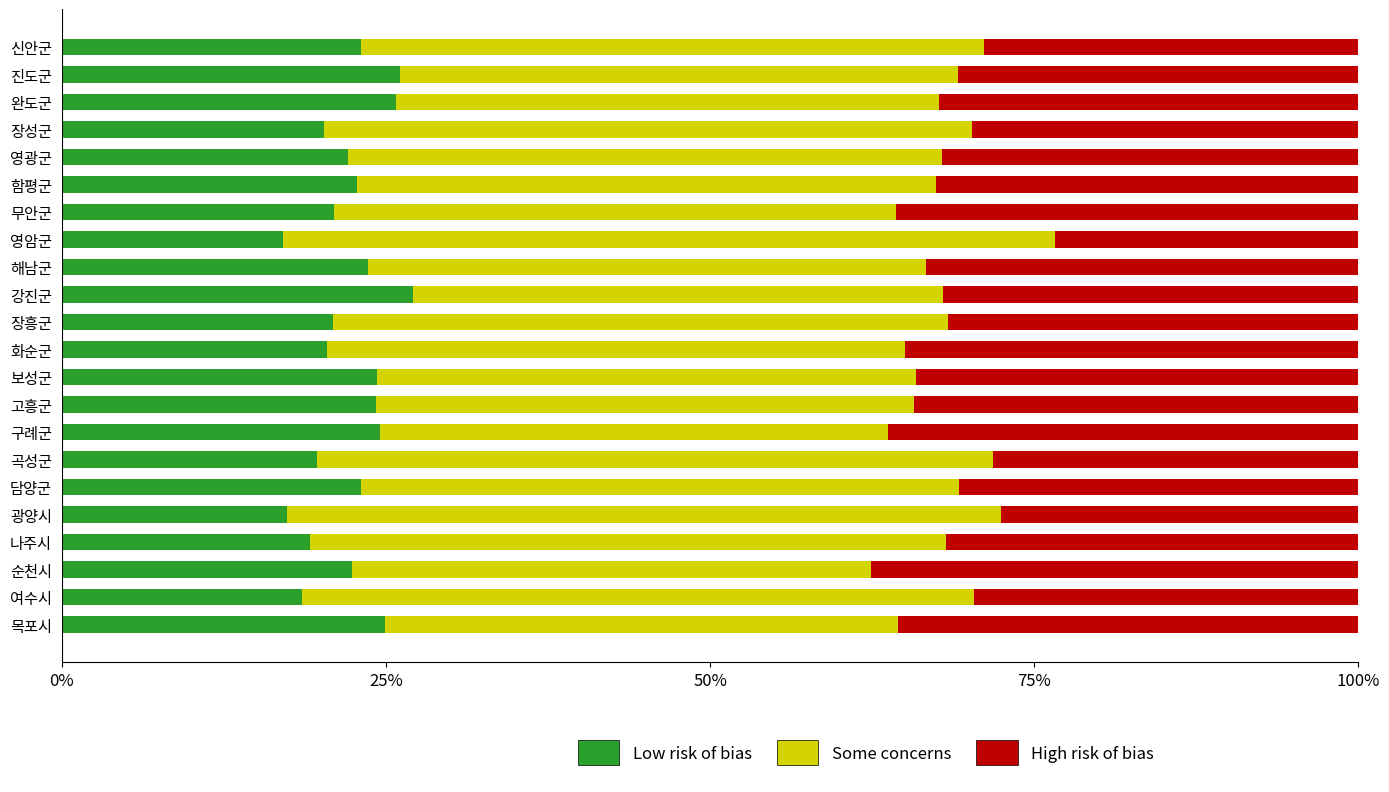

What is the average value of the Low risk of bias series?

22.2